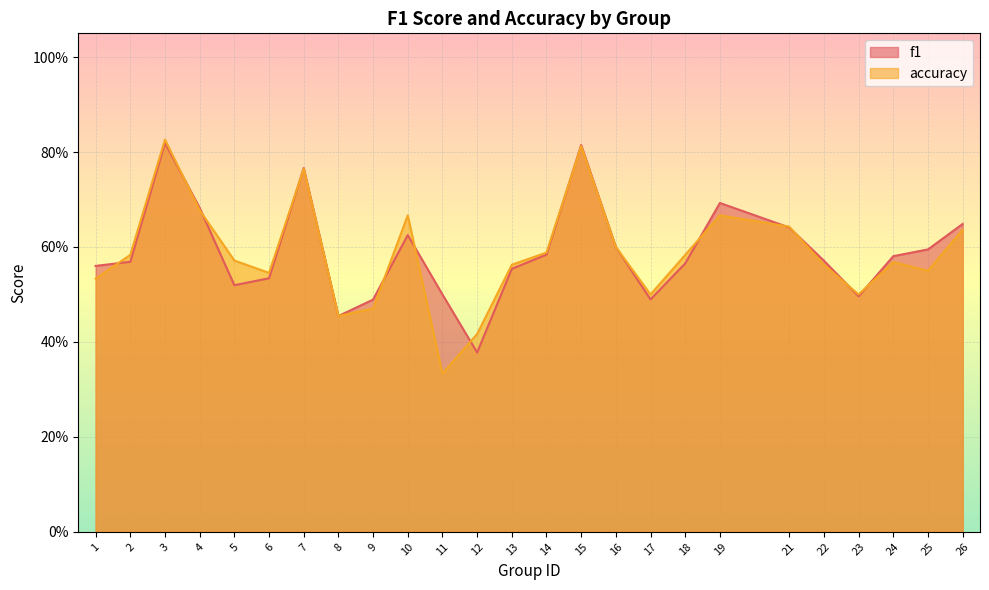

In f1, how many points are lower than both neighbors (excluding endpoints)?

5